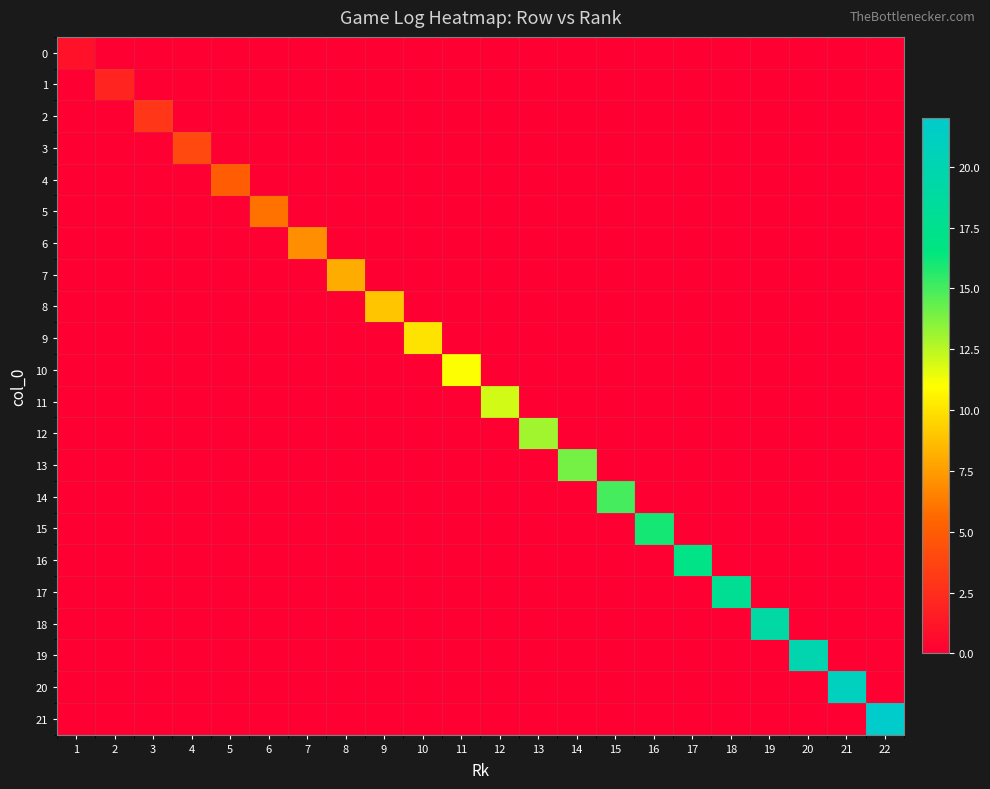

What is the total value across all series at 15?

15